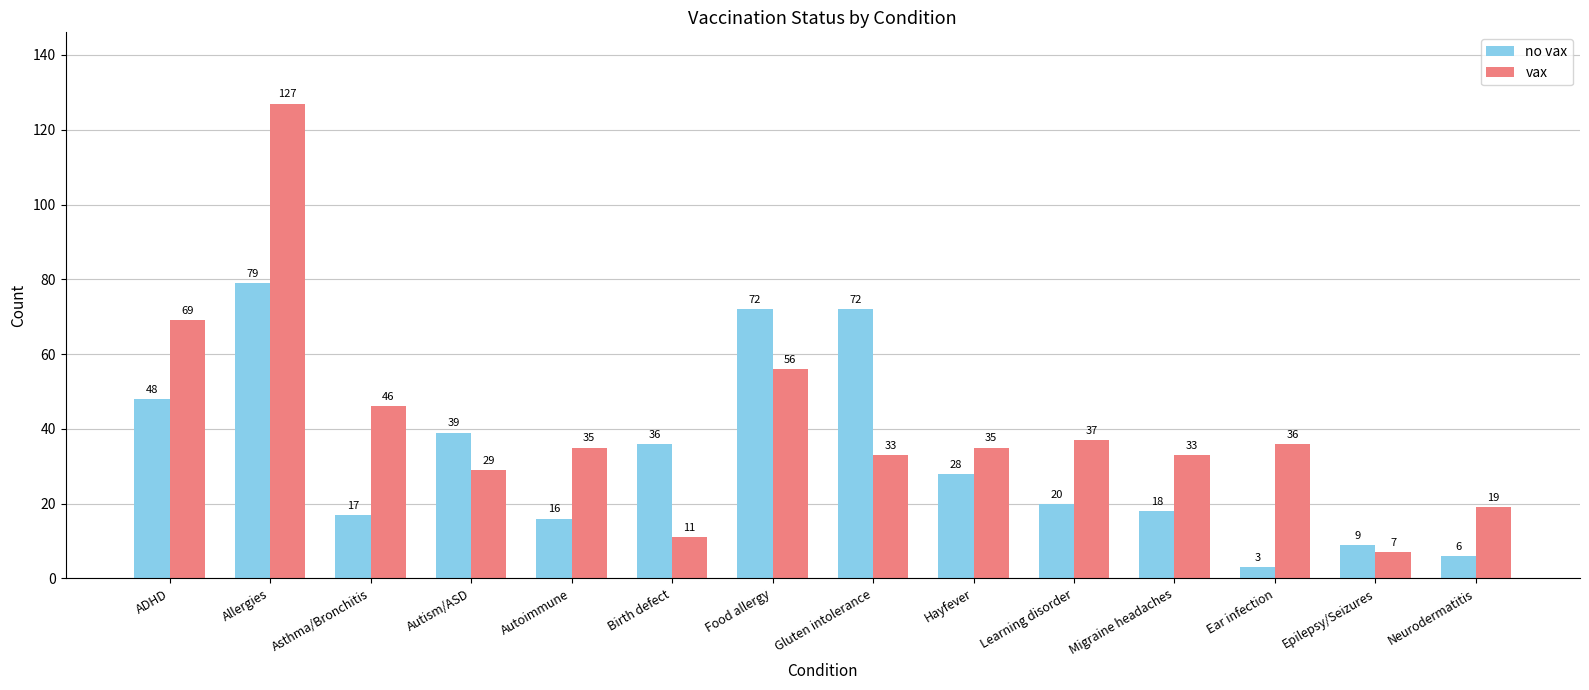

At how many categories does at least one series exceed 15?

13